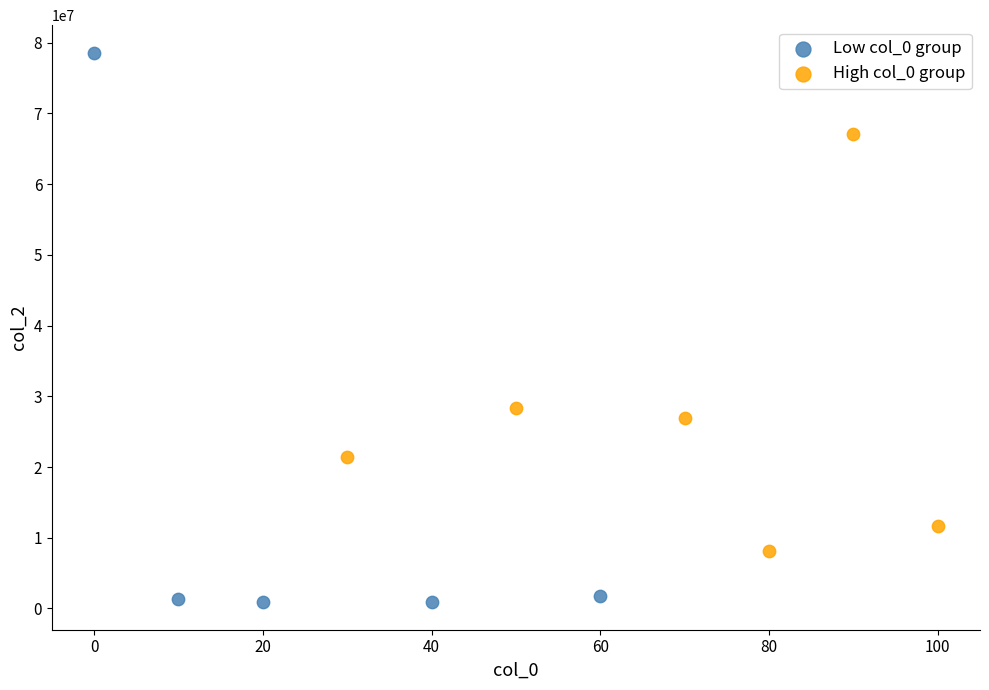

Which series has the largest Y range (max minus min)?

Low col_0 group